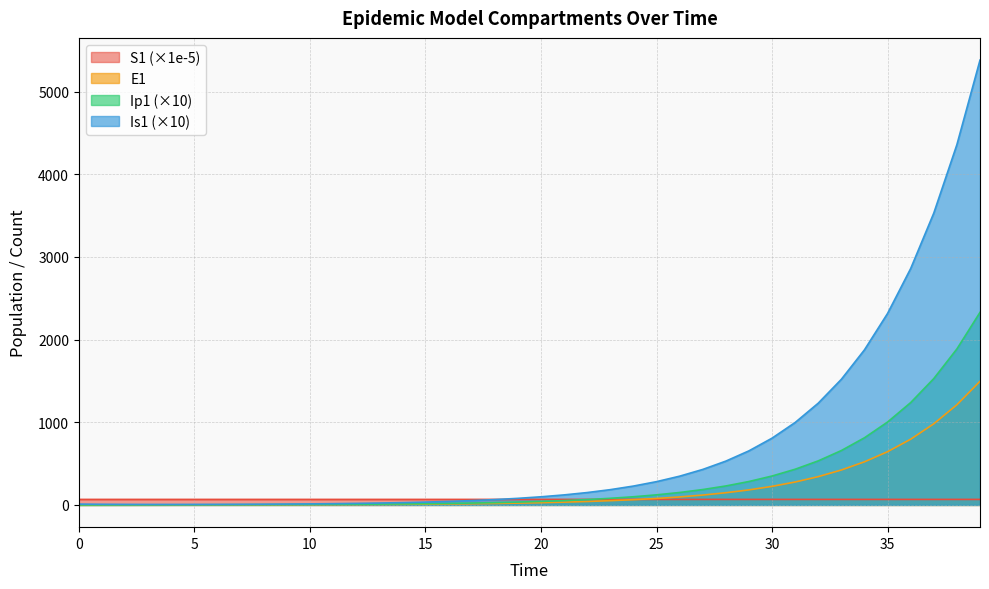

How many intersections are there between E1 and S1?

1